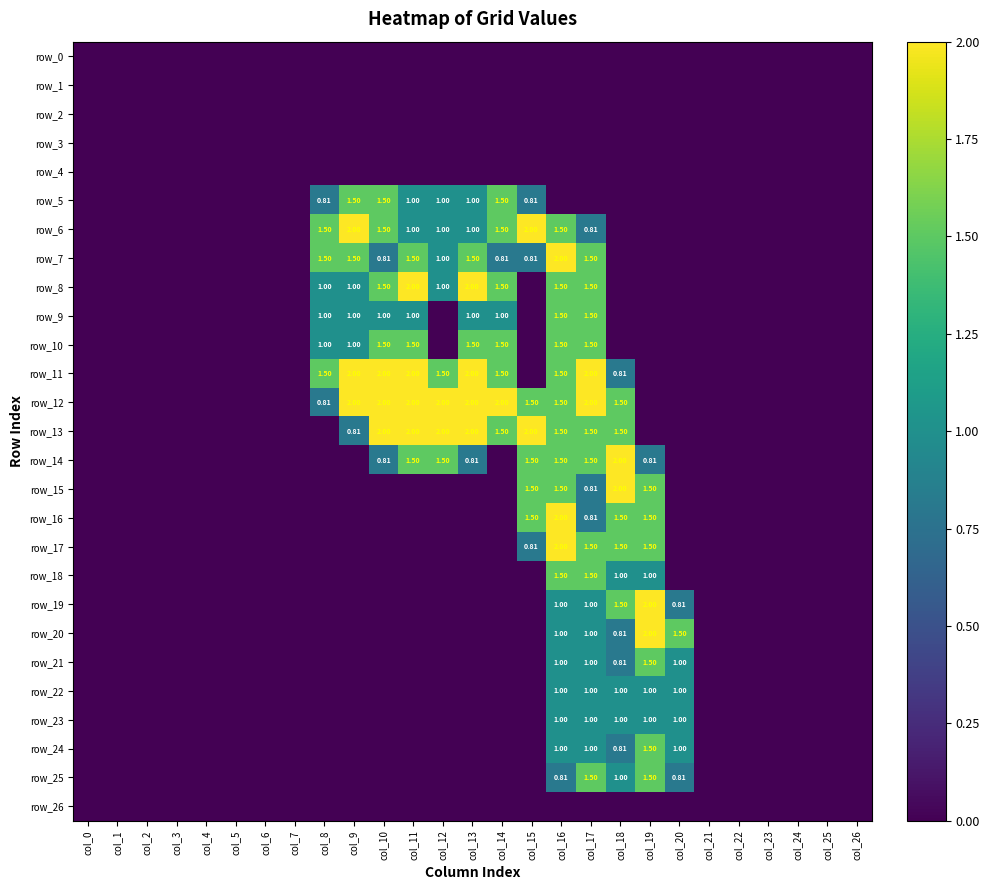

Reading left to right, what are all the values shown in this chart?

row_0: 0.0	0.0	0.0	0.0	0.0	0.0	0.0	0.0	0.0	0.0	0.0	0.0	0.0	0.0	0.0	0.0	0.0	0.0	0.0	0.0	0.0	0.0	0.0	0.0	0.0	0.0	0.0
row_1: 0.0	0.0	0.0	0.0	0.0	0.0	0.0	0.0	0.0	0.0	0.0	0.0	0.0	0.0	0.0	0.0	0.0	0.0	0.0	0.0	0.0	0.0	0.0	0.0	0.0	0.0	0.0
row_2: 0.0	0.0	0.0	0.0	0.0	0.0	0.0	0.0	0.0	0.0	0.0	0.0	0.0	0.0	0.0	0.0	0.0	0.0	0.0	0.0	0.0	0.0	0.0	0.0	0.0	0.0	0.0
row_3: 0.0	0.0	0.0	0.0	0.0	0.0	0.0	0.0	0.0	0.0	0.0	0.0	0.0	0.0	0.0	0.0	0.0	0.0	0.0	0.0	0.0	0.0	0.0	0.0	0.0	0.0	0.0
row_4: 0.0	0.0	0.0	0.0	0.0	0.0	0.0	0.0	0.0	0.0	0.0	0.0	0.0	0.0	0.0	0.0	0.0	0.0	0.0	0.0	0.0	0.0	0.0	0.0	0.0	0.0	0.0
row_5: 0.0	0.0	0.0	0.0	0.0	0.0	0.0	0.0	0.8	1.5	1.5	1.0	1.0	1.0	1.5	0.8	0.0	0.0	0.0	0.0	0.0	0.0	0.0	0.0	0.0	0.0	0.0
row_6: 0.0	0.0	0.0	0.0	0.0	0.0	0.0	0.0	1.5	2.0	1.5	1.0	1.0	1.0	1.5	2.0	1.5	0.8	0.0	0.0	0.0	0.0	0.0	0.0	0.0	0.0	0.0
row_7: 0.0	0.0	0.0	0.0	0.0	0.0	0.0	0.0	1.5	1.5	0.8	1.5	1.0	1.5	0.8	0.8	2.0	1.5	0.0	0.0	0.0	0.0	0.0	0.0	0.0	0.0	0.0
row_8: 0.0	0.0	0.0	0.0	0.0	0.0	0.0	0.0	1.0	1.0	1.5	2.0	1.0	2.0	1.5	0.0	1.5	1.5	0.0	0.0	0.0	0.0	0.0	0.0	0.0	0.0	0.0
row_9: 0.0	0.0	0.0	0.0	0.0	0.0	0.0	0.0	1.0	1.0	1.0	1.0	0.0	1.0	1.0	0.0	1.5	1.5	0.0	0.0	0.0	0.0	0.0	0.0	0.0	0.0	0.0
row_10: 0.0	0.0	0.0	0.0	0.0	0.0	0.0	0.0	1.0	1.0	1.5	1.5	0.0	1.5	1.5	0.0	1.5	1.5	0.0	0.0	0.0	0.0	0.0	0.0	0.0	0.0	0.0
row_11: 0.0	0.0	0.0	0.0	0.0	0.0	0.0	0.0	1.5	2.0	2.0	2.0	1.5	2.0	1.5	0.0	1.5	2.0	0.8	0.0	0.0	0.0	0.0	0.0	0.0	0.0	0.0
row_12: 0.0	0.0	0.0	0.0	0.0	0.0	0.0	0.0	0.8	2.0	2.0	2.0	2.0	2.0	2.0	1.5	1.5	2.0	1.5	0.0	0.0	0.0	0.0	0.0	0.0	0.0	0.0
row_13: 0.0	0.0	0.0	0.0	0.0	0.0	0.0	0.0	0.0	0.8	2.0	2.0	2.0	2.0	1.5	2.0	1.5	1.5	1.5	0.0	0.0	0.0	0.0	0.0	0.0	0.0	0.0
row_14: 0.0	0.0	0.0	0.0	0.0	0.0	0.0	0.0	0.0	0.0	0.8	1.5	1.5	0.8	0.0	1.5	1.5	1.5	2.0	0.8	0.0	0.0	0.0	0.0	0.0	0.0	0.0
row_15: 0.0	0.0	0.0	0.0	0.0	0.0	0.0	0.0	0.0	0.0	0.0	0.0	0.0	0.0	0.0	1.5	1.5	0.8	2.0	1.5	0.0	0.0	0.0	0.0	0.0	0.0	0.0
row_16: 0.0	0.0	0.0	0.0	0.0	0.0	0.0	0.0	0.0	0.0	0.0	0.0	0.0	0.0	0.0	1.5	2.0	0.8	1.5	1.5	0.0	0.0	0.0	0.0	0.0	0.0	0.0
row_17: 0.0	0.0	0.0	0.0	0.0	0.0	0.0	0.0	0.0	0.0	0.0	0.0	0.0	0.0	0.0	0.8	2.0	1.5	1.5	1.5	0.0	0.0	0.0	0.0	0.0	0.0	0.0
row_18: 0.0	0.0	0.0	0.0	0.0	0.0	0.0	0.0	0.0	0.0	0.0	0.0	0.0	0.0	0.0	0.0	1.5	1.5	1.0	1.0	0.0	0.0	0.0	0.0	0.0	0.0	0.0
row_19: 0.0	0.0	0.0	0.0	0.0	0.0	0.0	0.0	0.0	0.0	0.0	0.0	0.0	0.0	0.0	0.0	1.0	1.0	1.5	2.0	0.8	0.0	0.0	0.0	0.0	0.0	0.0
row_20: 0.0	0.0	0.0	0.0	0.0	0.0	0.0	0.0	0.0	0.0	0.0	0.0	0.0	0.0	0.0	0.0	1.0	1.0	0.8	2.0	1.5	0.0	0.0	0.0	0.0	0.0	0.0
row_21: 0.0	0.0	0.0	0.0	0.0	0.0	0.0	0.0	0.0	0.0	0.0	0.0	0.0	0.0	0.0	0.0	1.0	1.0	0.8	1.5	1.0	0.0	0.0	0.0	0.0	0.0	0.0
row_22: 0.0	0.0	0.0	0.0	0.0	0.0	0.0	0.0	0.0	0.0	0.0	0.0	0.0	0.0	0.0	0.0	1.0	1.0	1.0	1.0	1.0	0.0	0.0	0.0	0.0	0.0	0.0
row_23: 0.0	0.0	0.0	0.0	0.0	0.0	0.0	0.0	0.0	0.0	0.0	0.0	0.0	0.0	0.0	0.0	1.0	1.0	1.0	1.0	1.0	0.0	0.0	0.0	0.0	0.0	0.0
row_24: 0.0	0.0	0.0	0.0	0.0	0.0	0.0	0.0	0.0	0.0	0.0	0.0	0.0	0.0	0.0	0.0	1.0	1.0	0.8	1.5	1.0	0.0	0.0	0.0	0.0	0.0	0.0
row_25: 0.0	0.0	0.0	0.0	0.0	0.0	0.0	0.0	0.0	0.0	0.0	0.0	0.0	0.0	0.0	0.0	0.8	1.5	1.0	1.5	0.8	0.0	0.0	0.0	0.0	0.0	0.0
row_26: 0.0	0.0	0.0	0.0	0.0	0.0	0.0	0.0	0.0	0.0	0.0	0.0	0.0	0.0	0.0	0.0	0.0	0.0	0.0	0.0	0.0	0.0	0.0	0.0	0.0	0.0	0.0